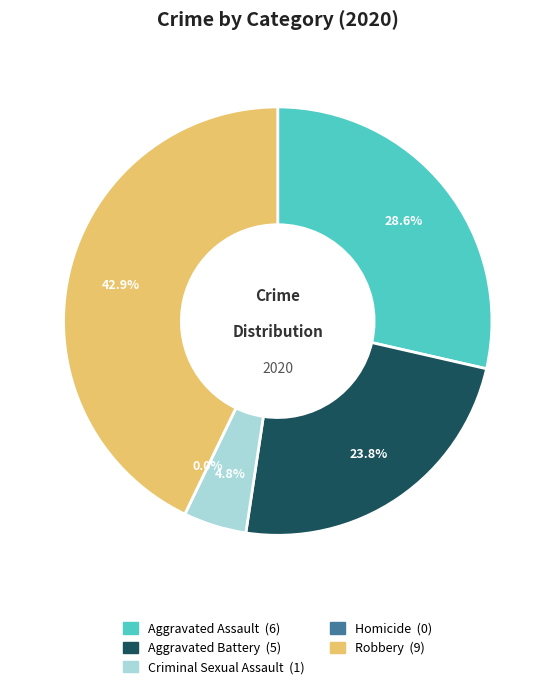

What percentage is the Aggravated Battery slice, to the nearest percent?

24%